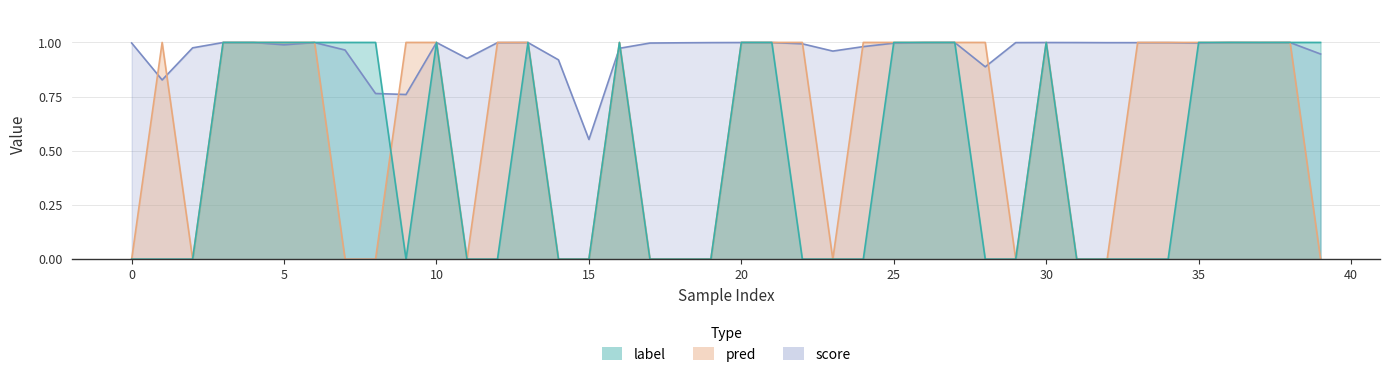

Which has a higher value, 25 or 1?

25